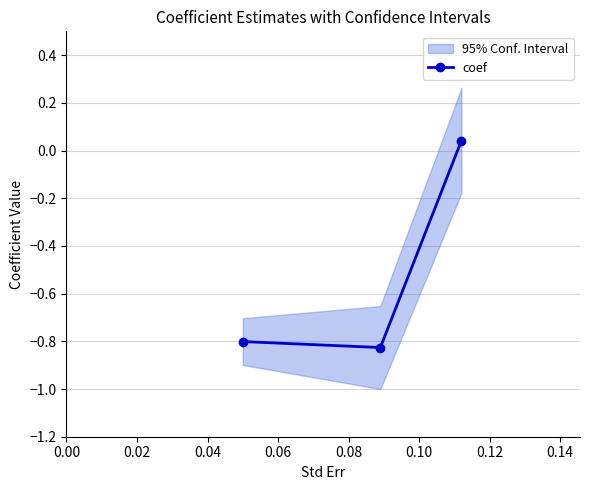

What is the sum of all values?

-1.6